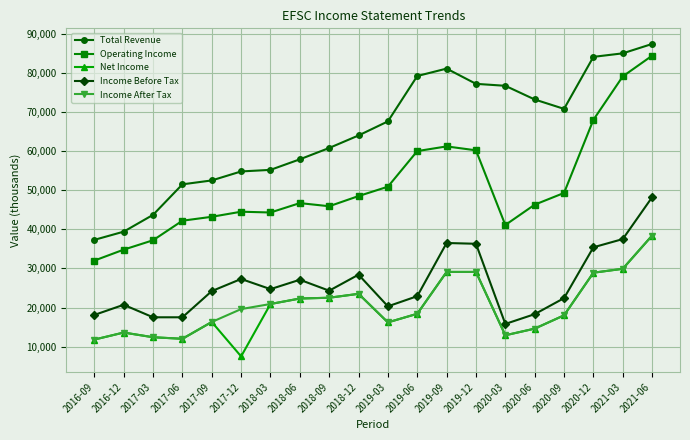

What is the highest value of the Operating Income series?

84400